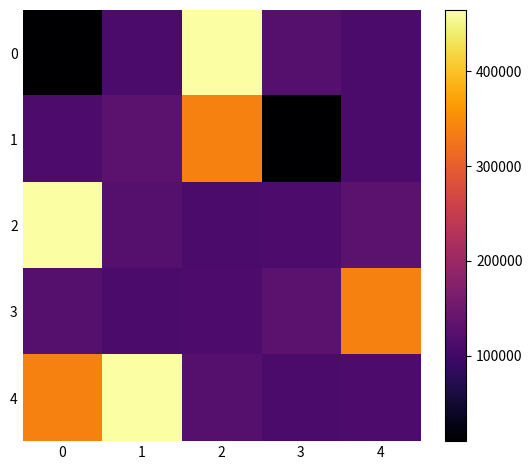

What is the spread (max minus min) of values at 1?

354538